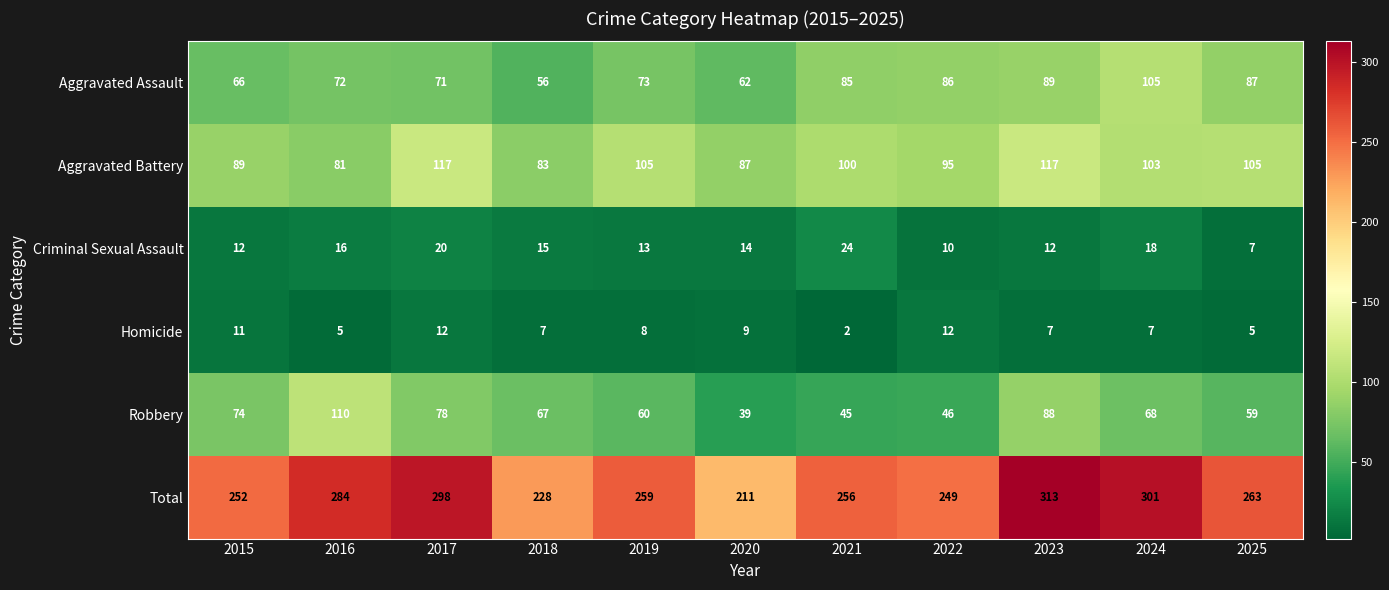

Which series has the largest total across all categories?

Total